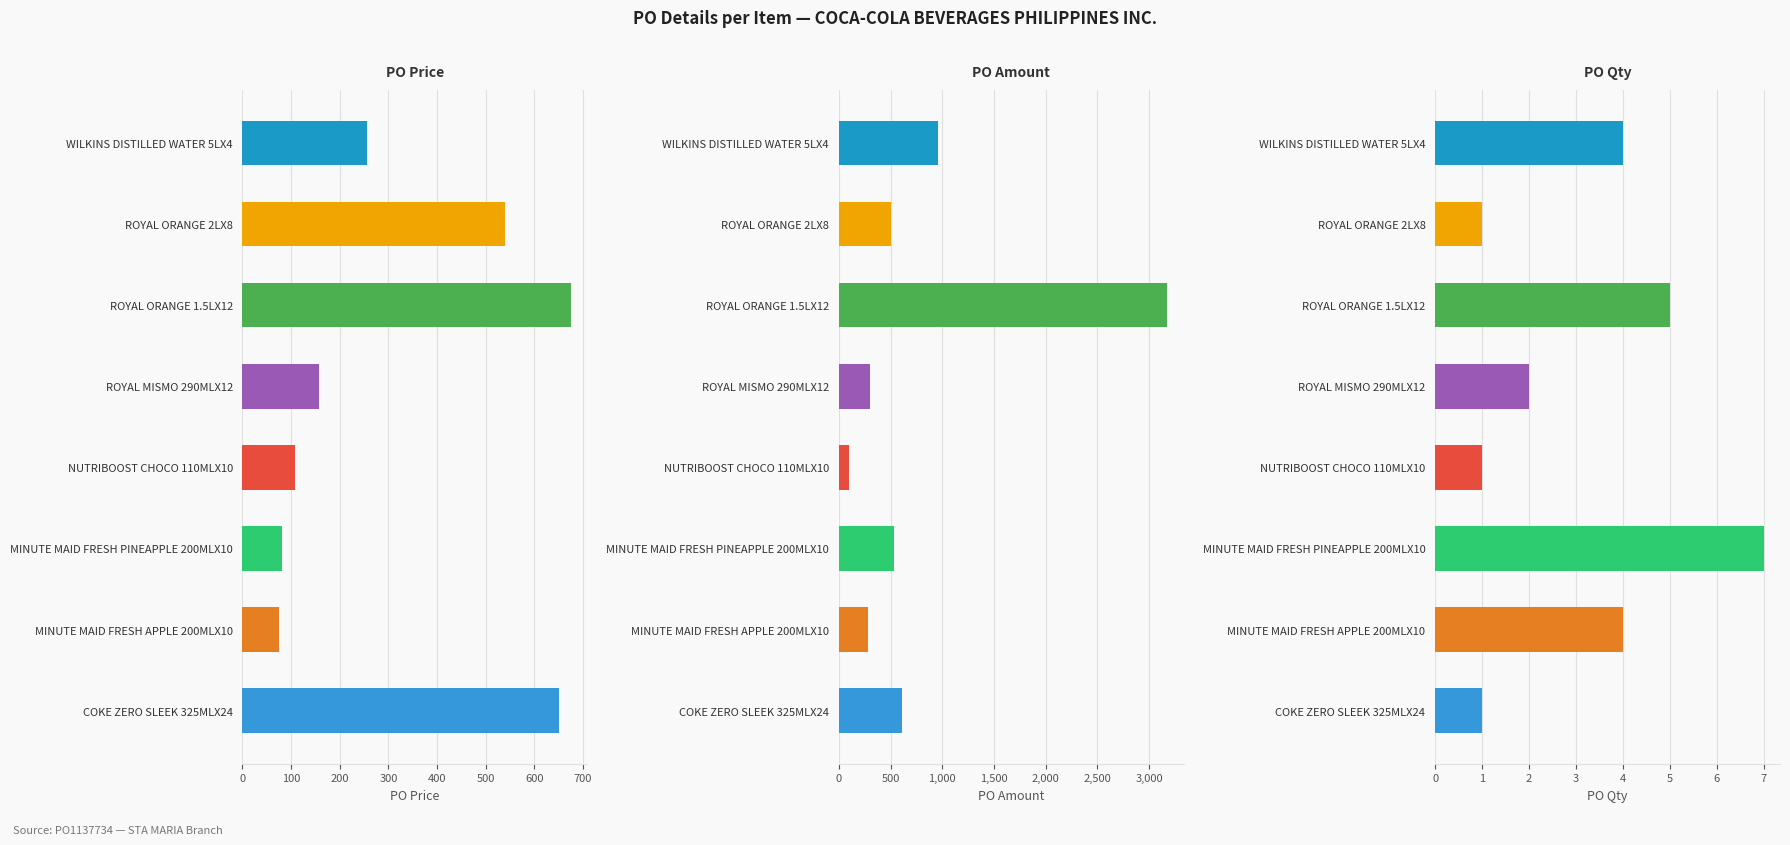

What value does the PO Amount series have at WILKINS DISTILLED WATER 5LX4?

963.4